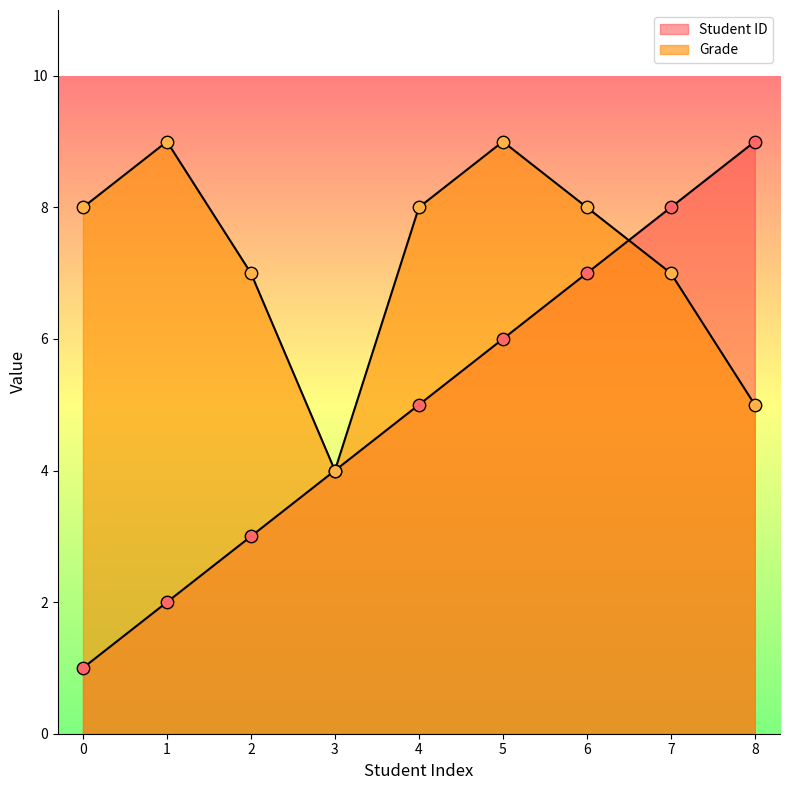

Which series has the widest spread of Y values?

Student ID